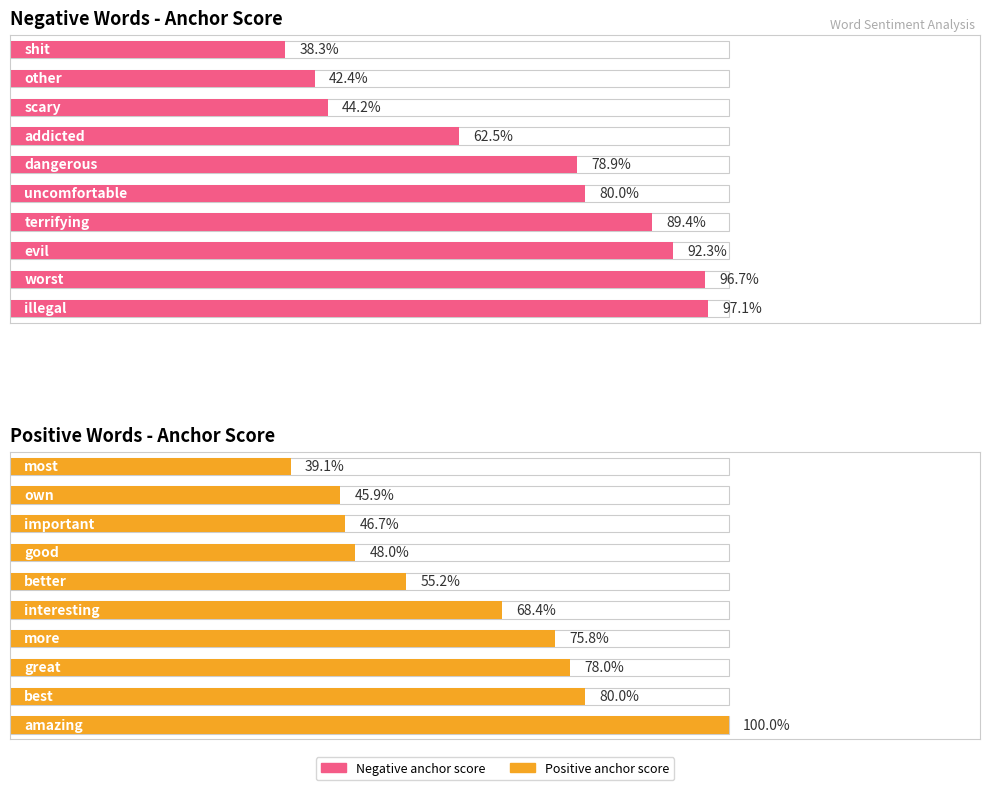

Which series has the largest range (max minus min)?

Positive Words - Anchor Score